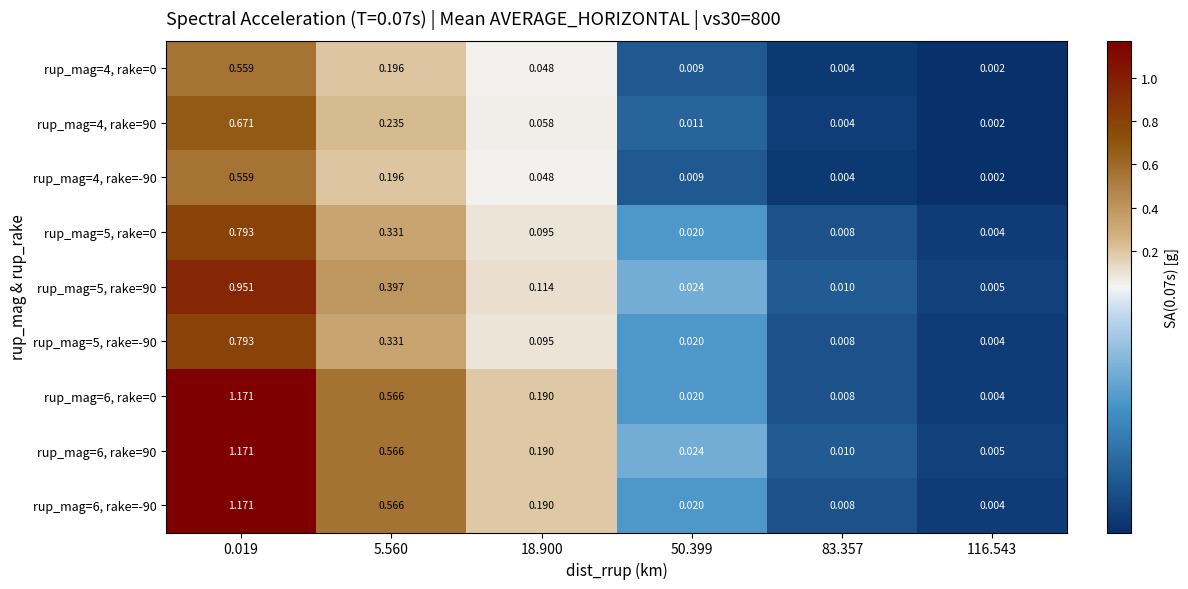

At how many categories does at least one series exceed 0?

6